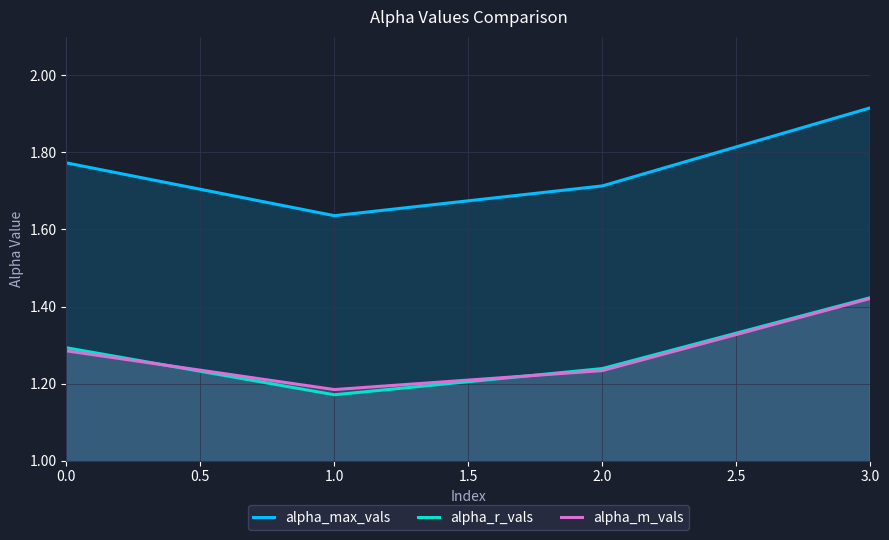

What are all the series names shown in the legend?

alpha_max_vals, alpha_r_vals, alpha_m_vals